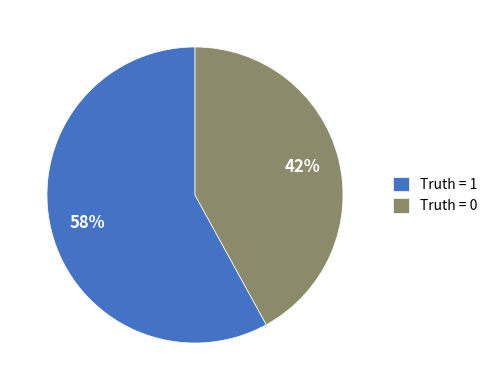

Is the sum of Truth = 0 and Truth = 1 greater than half?

Yes